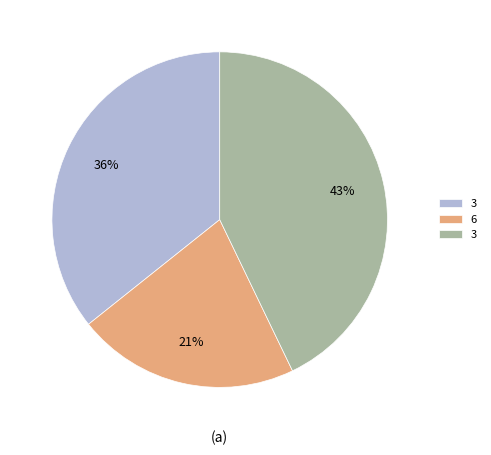

Is there a majority slice in this chart?

No